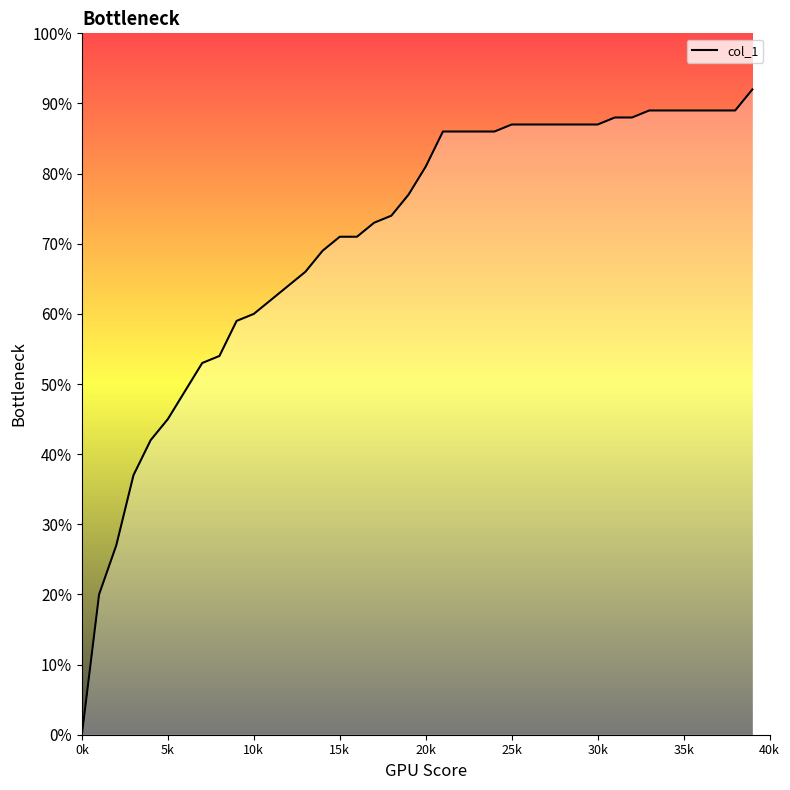

Is it true that the value at 33 is 1.3?

False